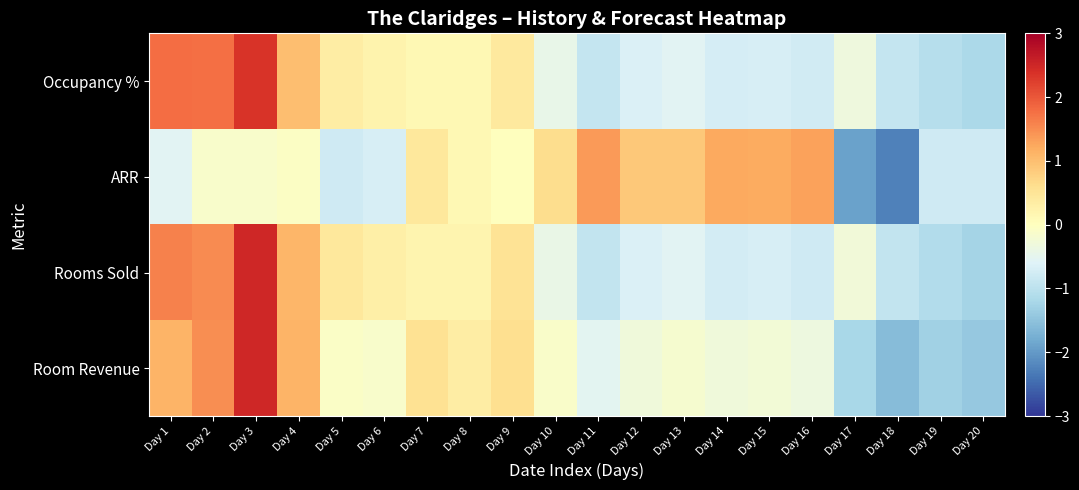

Reading left to right, what are all the values shown in this chart?

Occupancy %: Day 1=1.8	Day 2=1.8	Day 3=2.4	Day 4=1.0	Day 5=0.4	Day 6=0.2	Day 7=0.1	Day 8=0.1	Day 9=0.4	Day 10=-0.4	Day 11=-0.9	Day 12=-0.6	Day 13=-0.6	Day 14=-0.7	Day 15=-0.7	Day 16=-0.8	Day 17=-0.3	Day 18=-0.9	Day 19=-1.1	Day 20=-1.2
ARR: Day 1=-0.5	Day 2=-0.1	Day 3=-0.1	Day 4=-0.1	Day 5=-0.8	Day 6=-0.7	Day 7=0.4	Day 8=0.1	Day 9=0.0	Day 10=0.6	Day 11=1.4	Day 12=0.9	Day 13=0.9	Day 14=1.2	Day 15=1.2	Day 16=1.3	Day 17=-1.9	Day 18=-2.3	Day 19=-0.8	Day 20=-0.8
Rooms Sold: Day 1=1.6	Day 2=1.5	Day 3=2.5	Day 4=1.1	Day 5=0.4	Day 6=0.3	Day 7=0.2	Day 8=0.2	Day 9=0.5	Day 10=-0.4	Day 11=-0.9	Day 12=-0.6	Day 13=-0.6	Day 14=-0.7	Day 15=-0.7	Day 16=-0.8	Day 17=-0.3	Day 18=-0.9	Day 19=-1.1	Day 20=-1.3
Room Revenue: Day 1=1.1	Day 2=1.5	Day 3=2.5	Day 4=1.1	Day 5=-0.1	Day 6=-0.1	Day 7=0.5	Day 8=0.3	Day 9=0.6	Day 10=-0.1	Day 11=-0.5	Day 12=-0.3	Day 13=-0.2	Day 14=-0.3	Day 15=-0.2	Day 16=-0.3	Day 17=-1.2	Day 18=-1.6	Day 19=-1.3	Day 20=-1.4